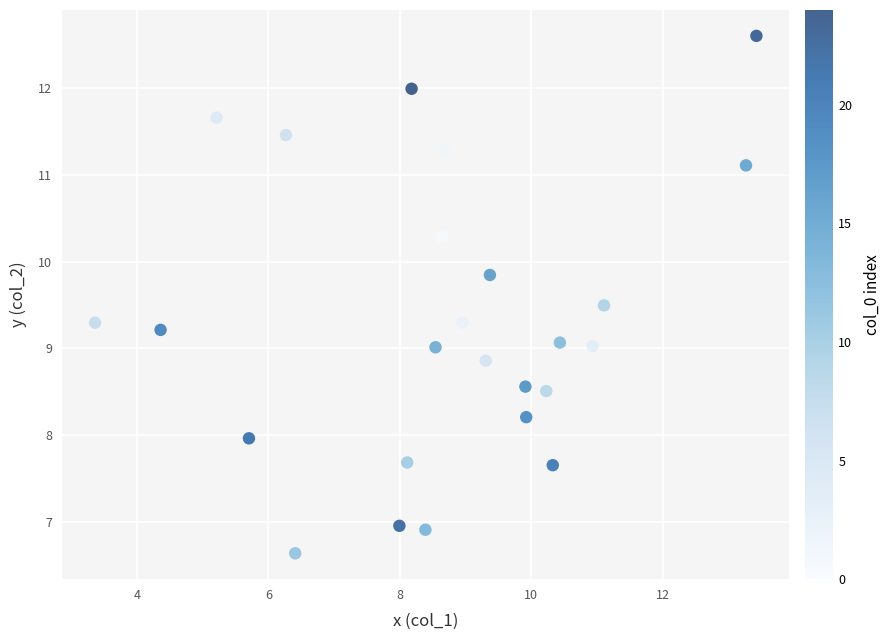

What is the range of X values (max minus min)?

10.1